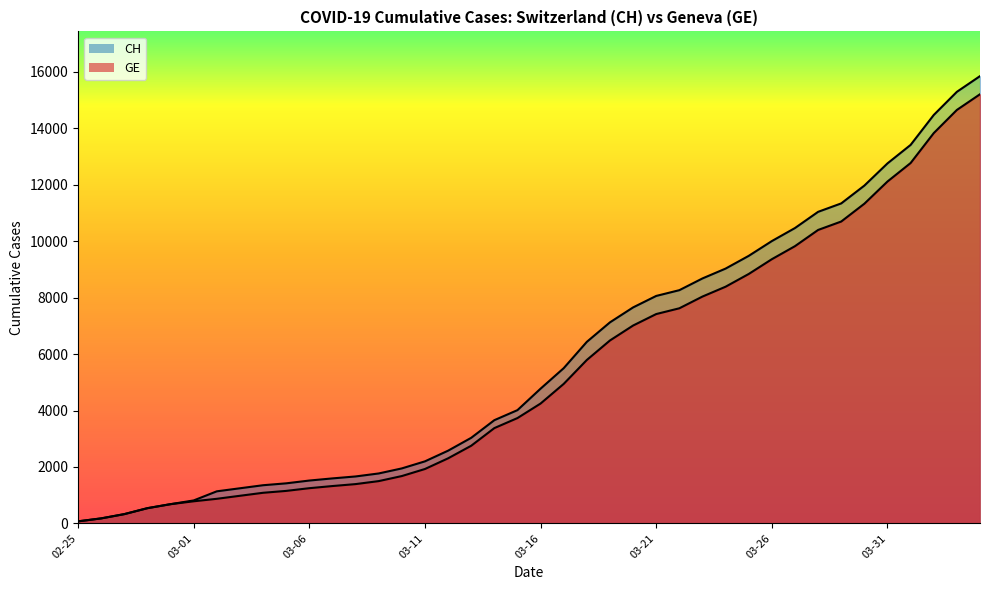

How many lines are shown in the chart?

2